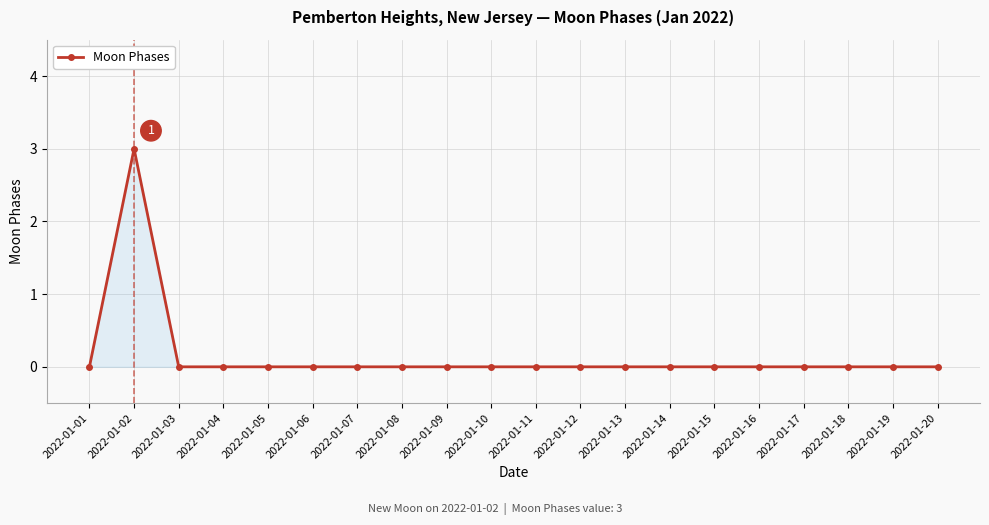

Is it true that the value at 2022-01-20 is -1?

False